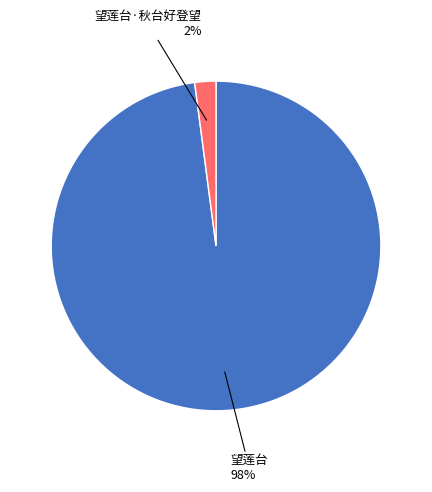

To the nearest percent, what is the average slice percentage?

50%